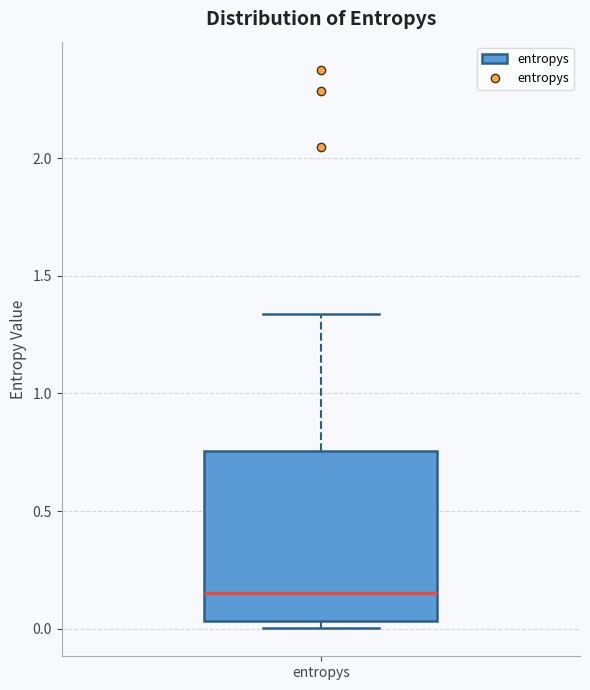

Where does the median line of the box for entropys sit on the y-axis? The values are not printed on the chart, so give them approximately, as read against the axis.

0.15